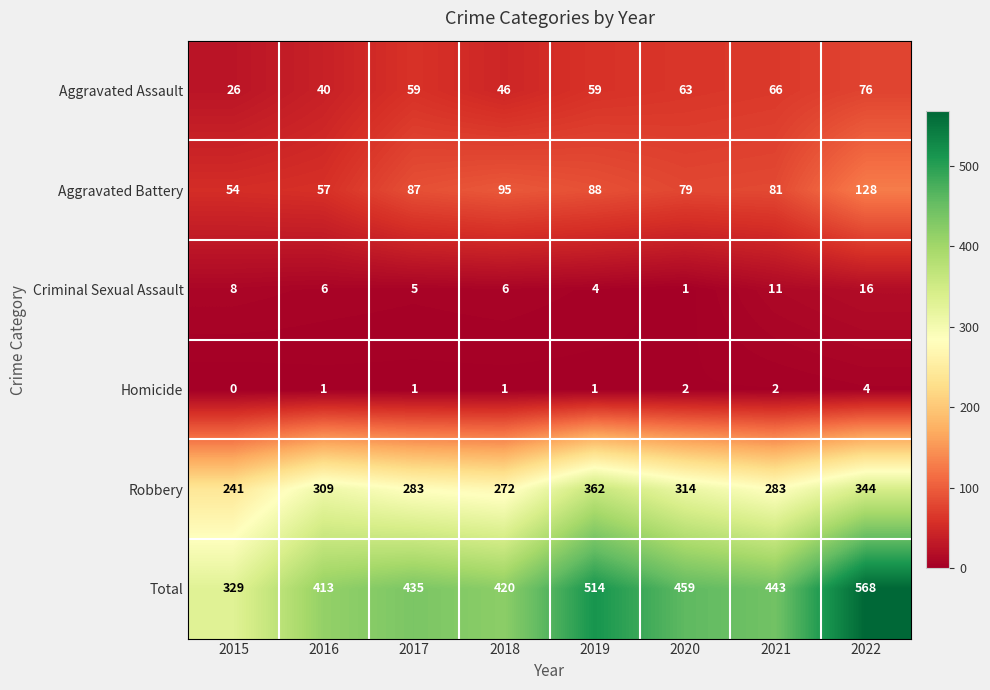

What is the difference between the second highest and minimum values in the Total series?

185